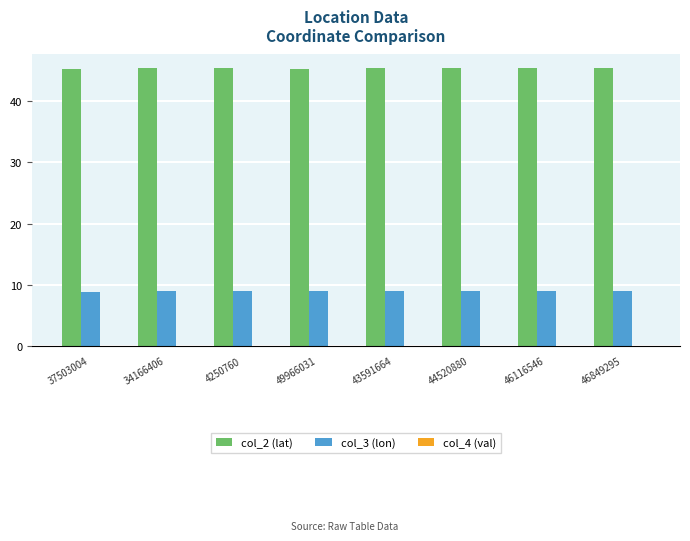

What is the sum of all col_2 (lat) values?

362.8